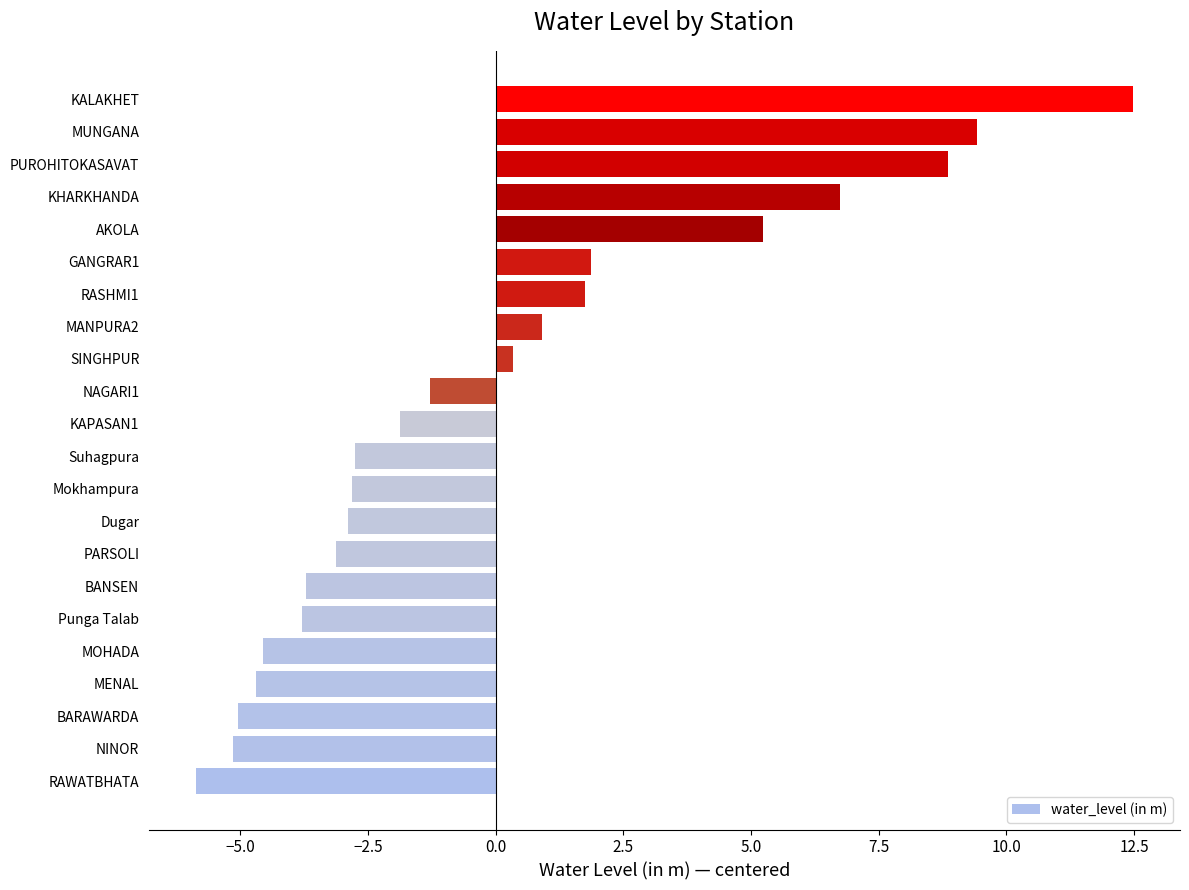

What value does the data have at MOHADA?

-4.6